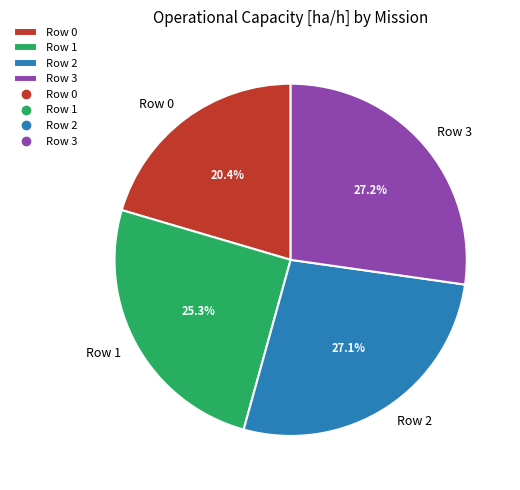

To the nearest percent, what percentage of the pie is Row 3?

27%